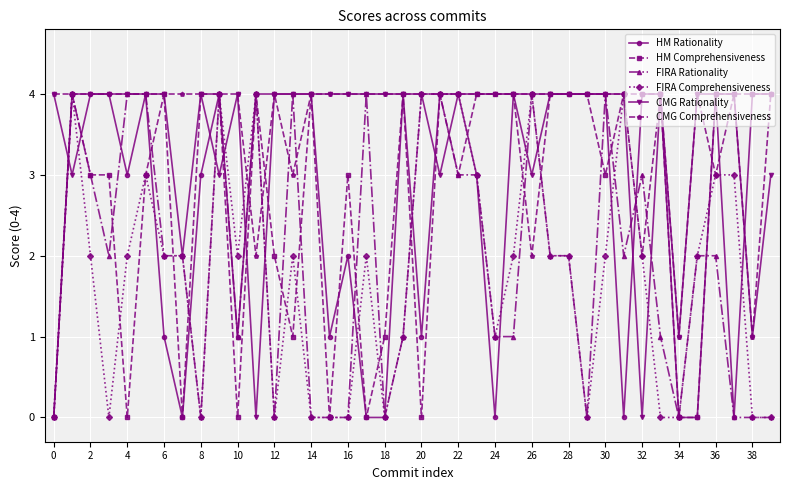

What is the highest value of the FIRA Comprehensiveness series?

4